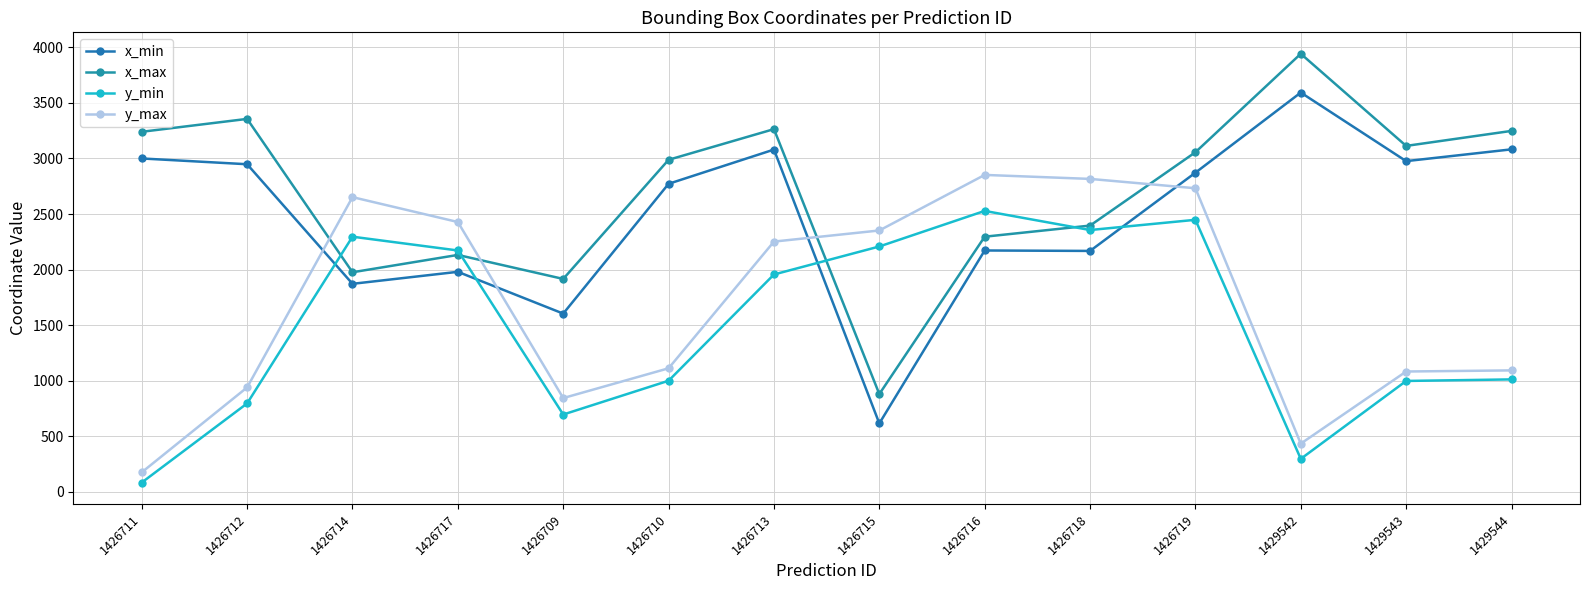

What is the label of the 5th point from the right?

1426718